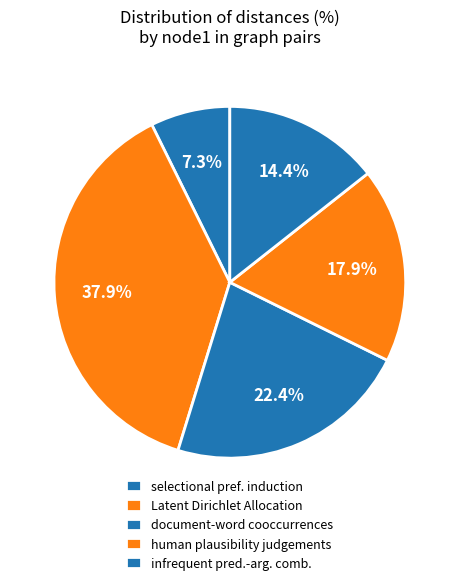

How much of the chart is everything except document-word cooccurrences?

77.6%